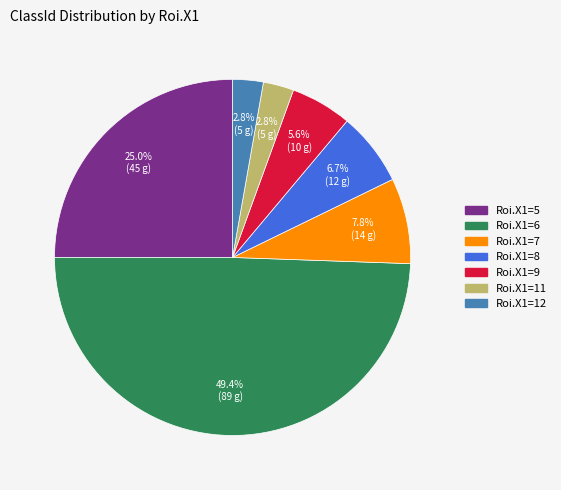

What is the largest slice in the pie chart?

Roi.X1=6